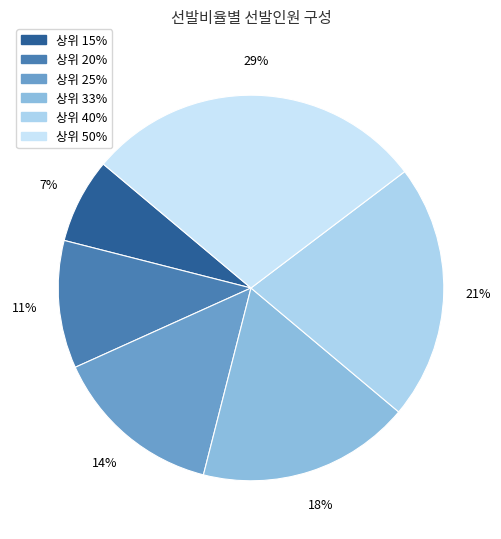

To the nearest percent, what is the average slice percentage?

17%